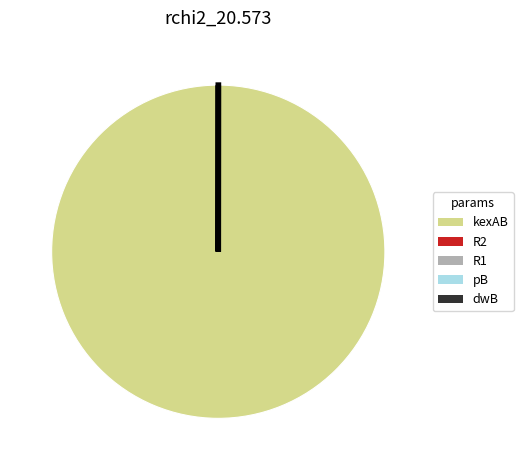

Is it true that kexAB is 100% of the pie?

True